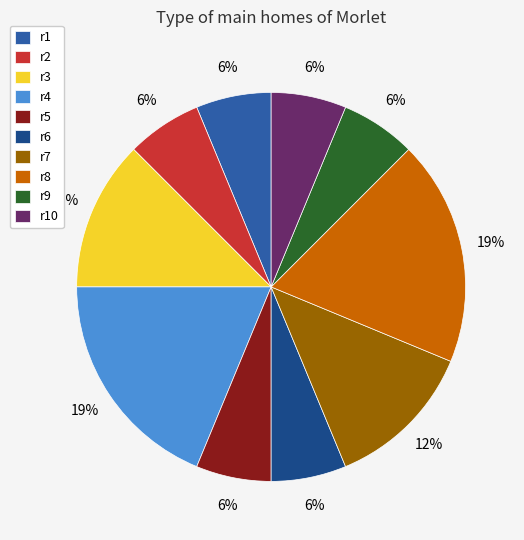

Does r1 account for over 50% of the chart?

No